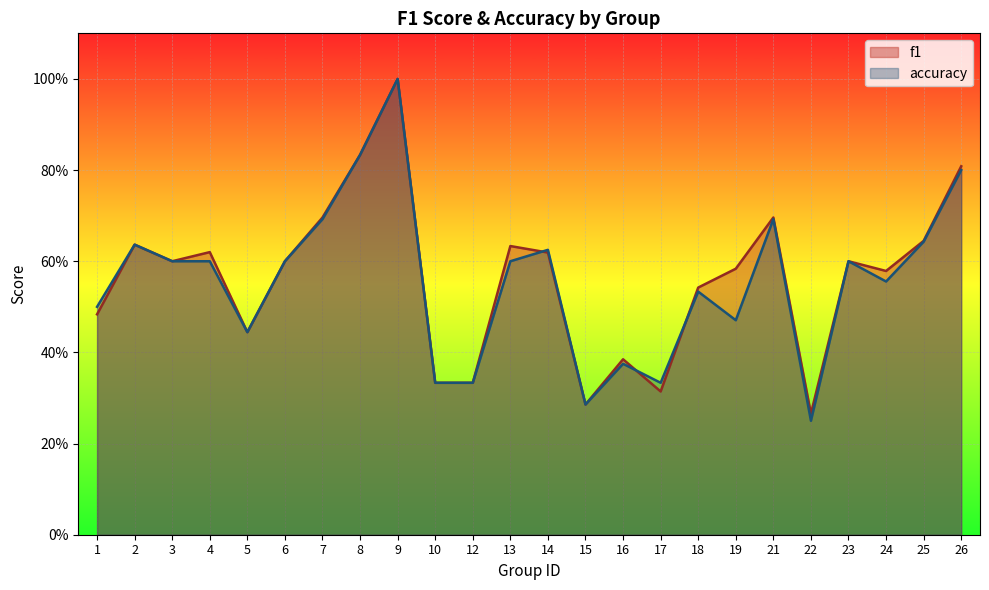

True or false: accuracy and f1 intersect in this chart.

True